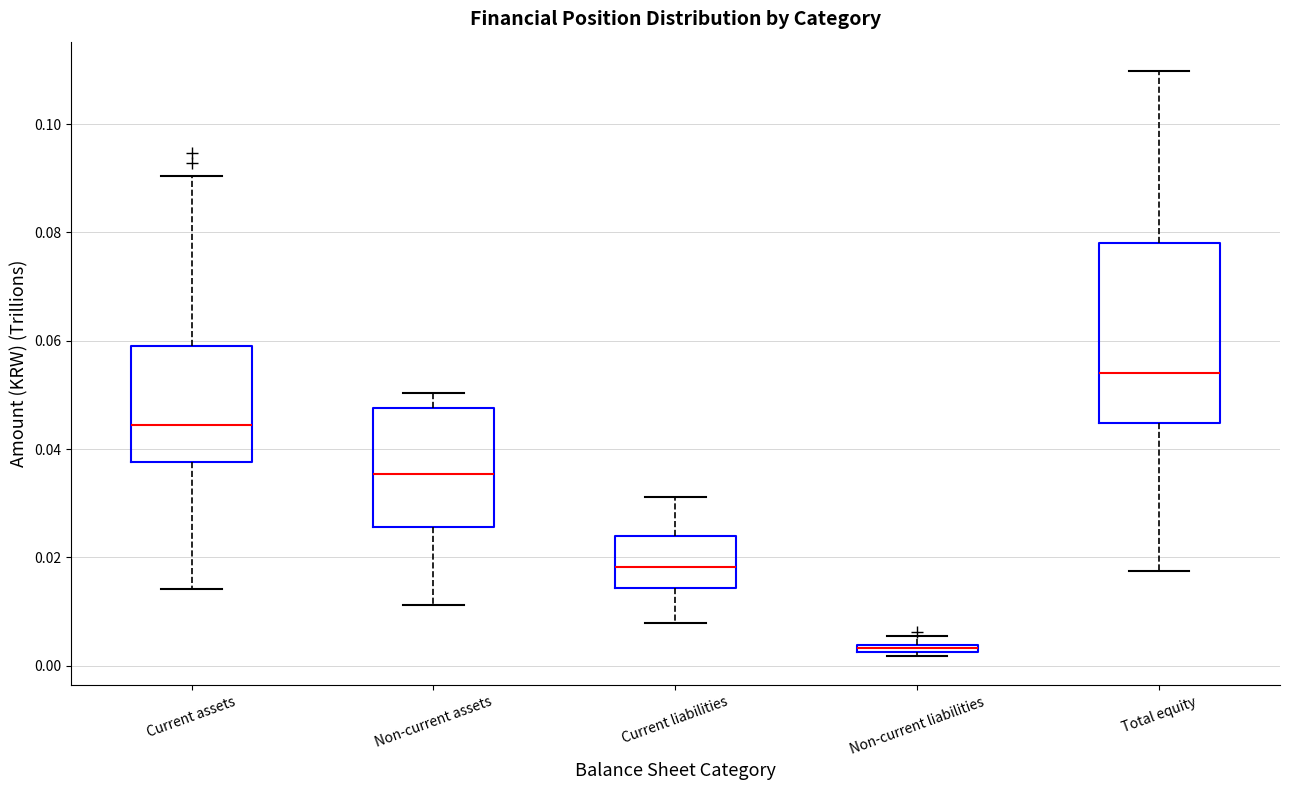

Which box's median line is the highest?

Total equity